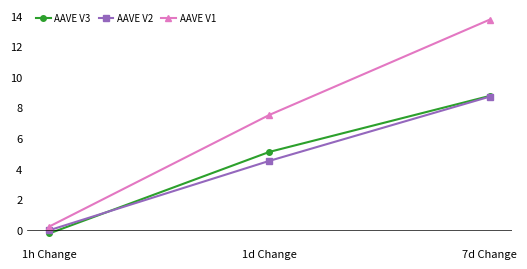

Which series has the largest range (max minus min)?

AAVE V1